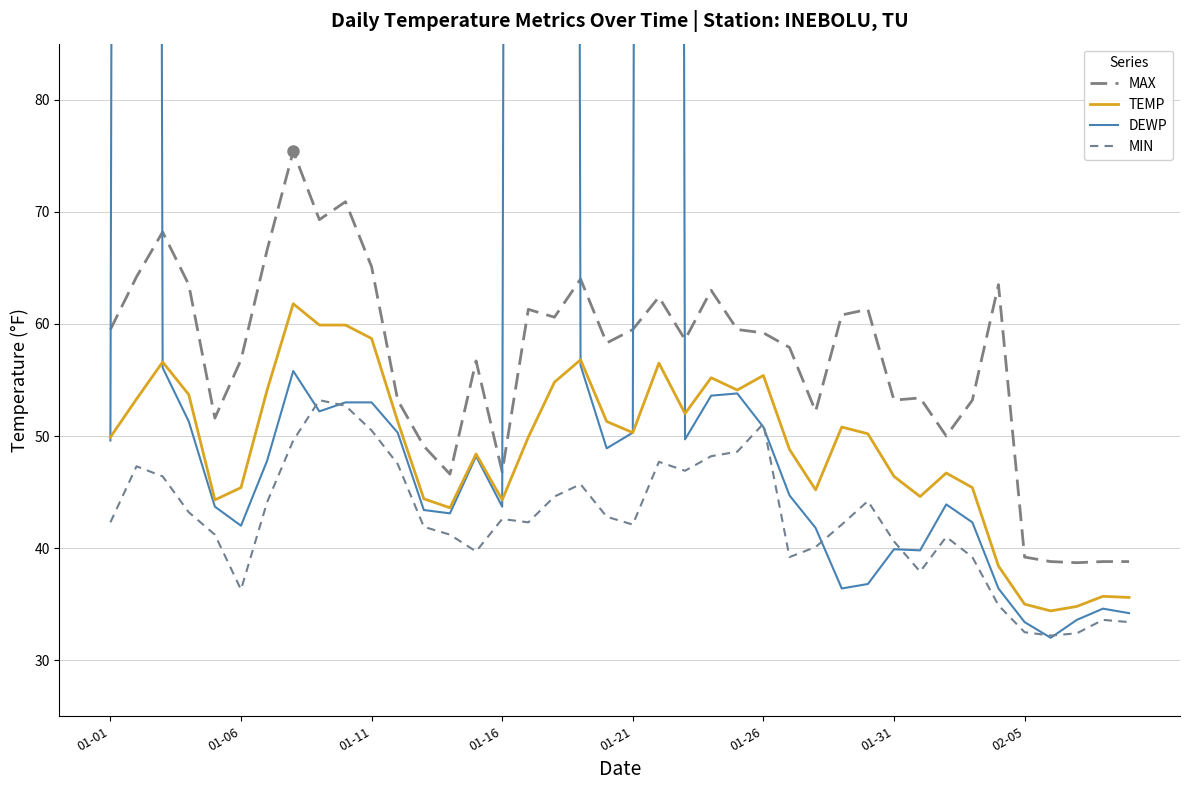

At which category is the sum across all series the highest?

21